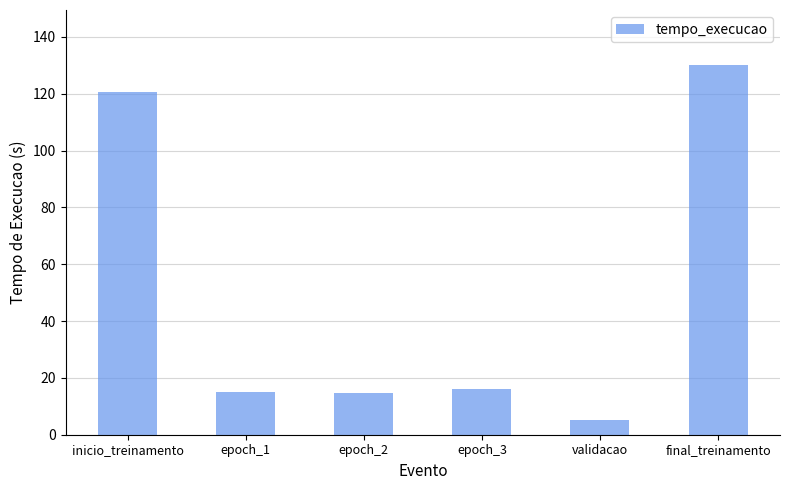

What value does the data have at final_treinamento?

130.0